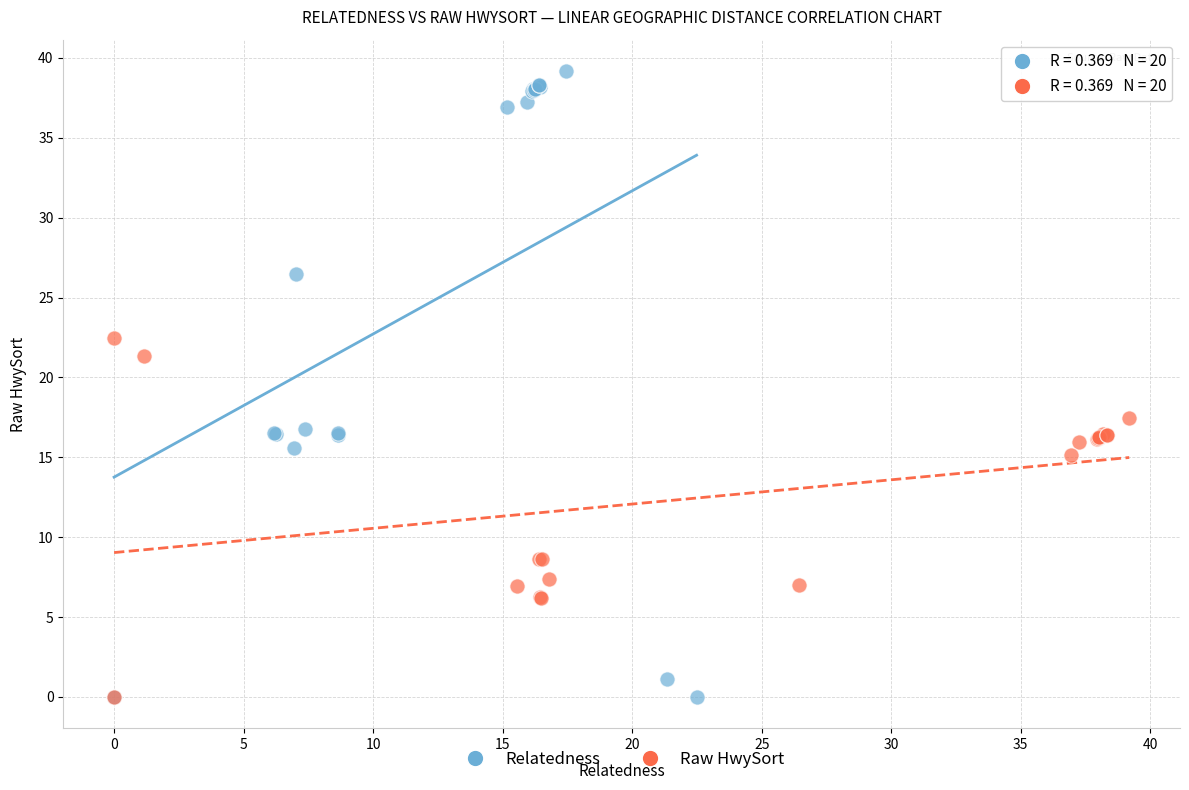

Which series has the largest Y range (max minus min)?

Relatedness